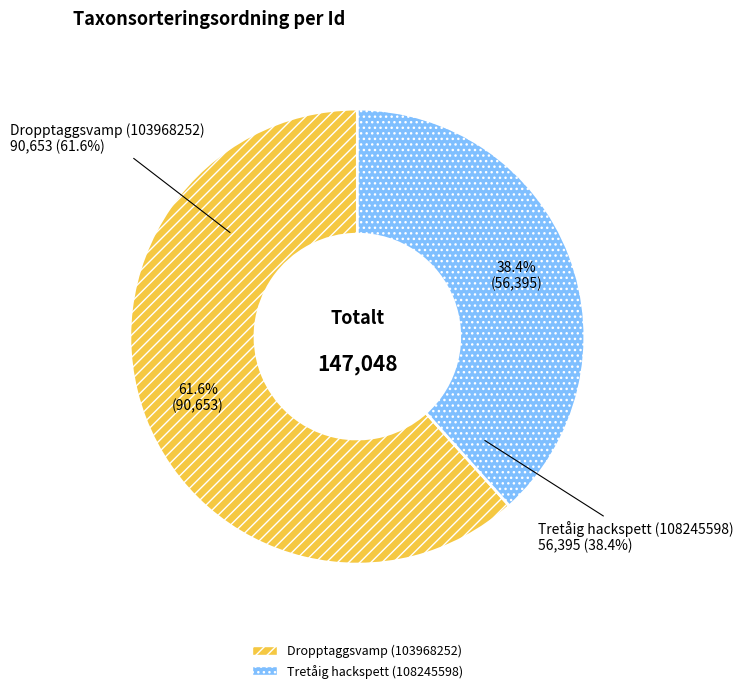

Count the number of slices in the pie.

2